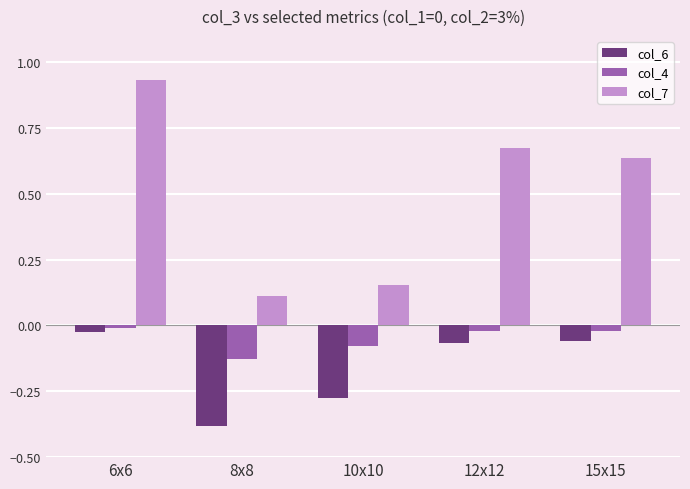

Which series has the largest total across all categories?

col_7